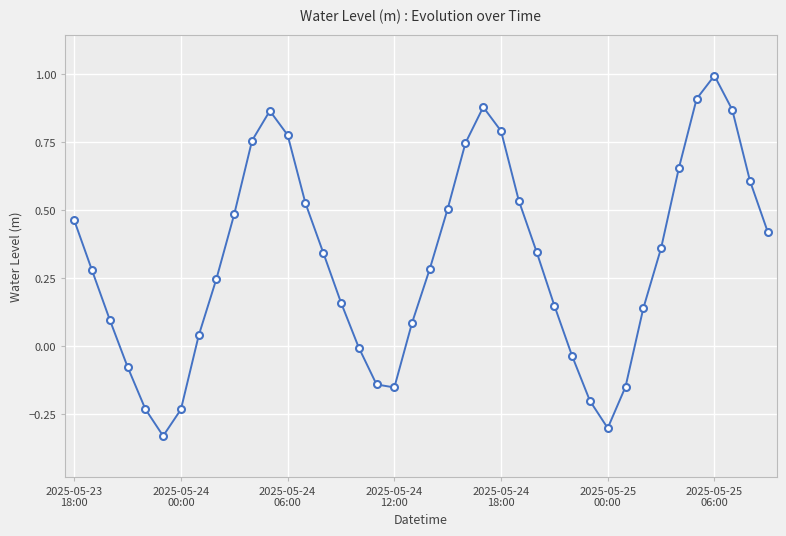

What is the maximum value shown in the chart?

1.0